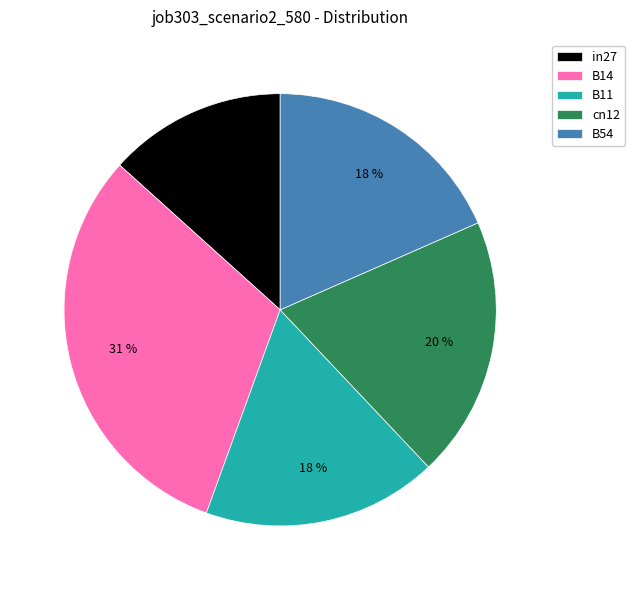

What is the largest slice in the pie chart?

B14